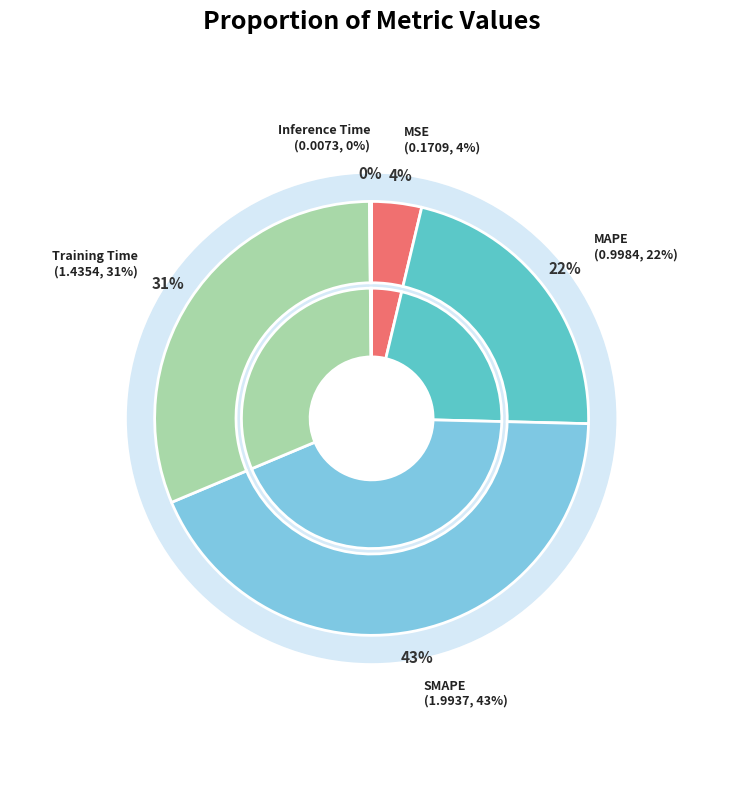

What is the change in value from MAPE to SMAPE?

+1.0